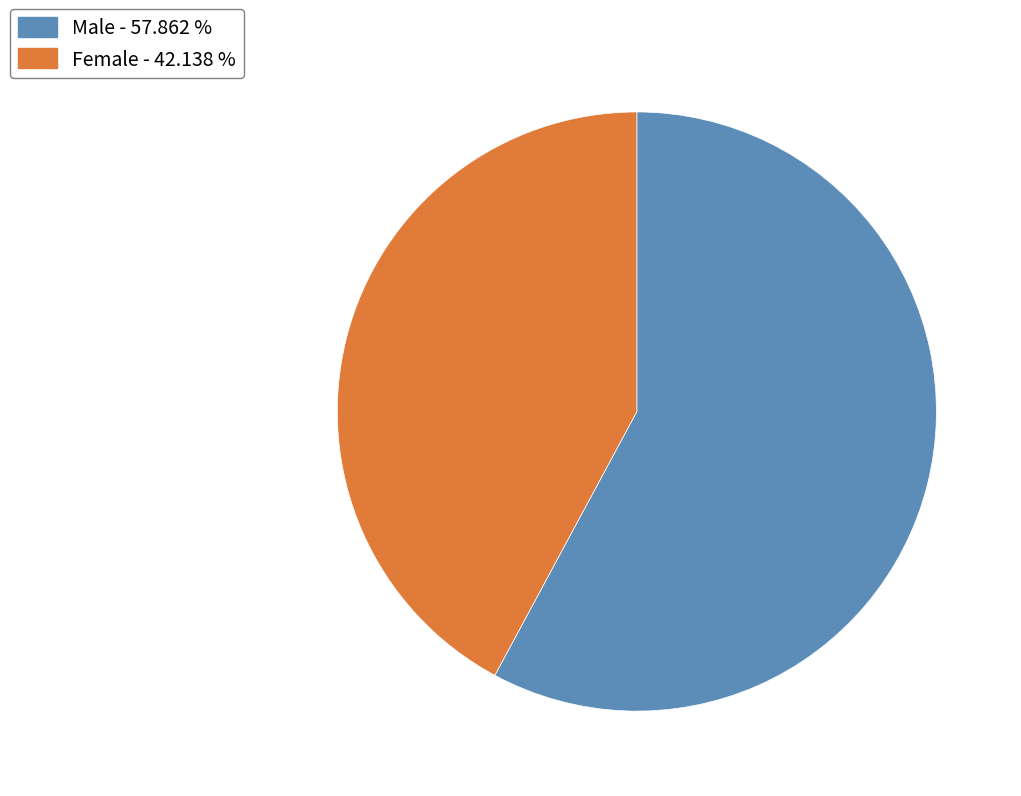

Which has a higher value, Male or Female?

Male